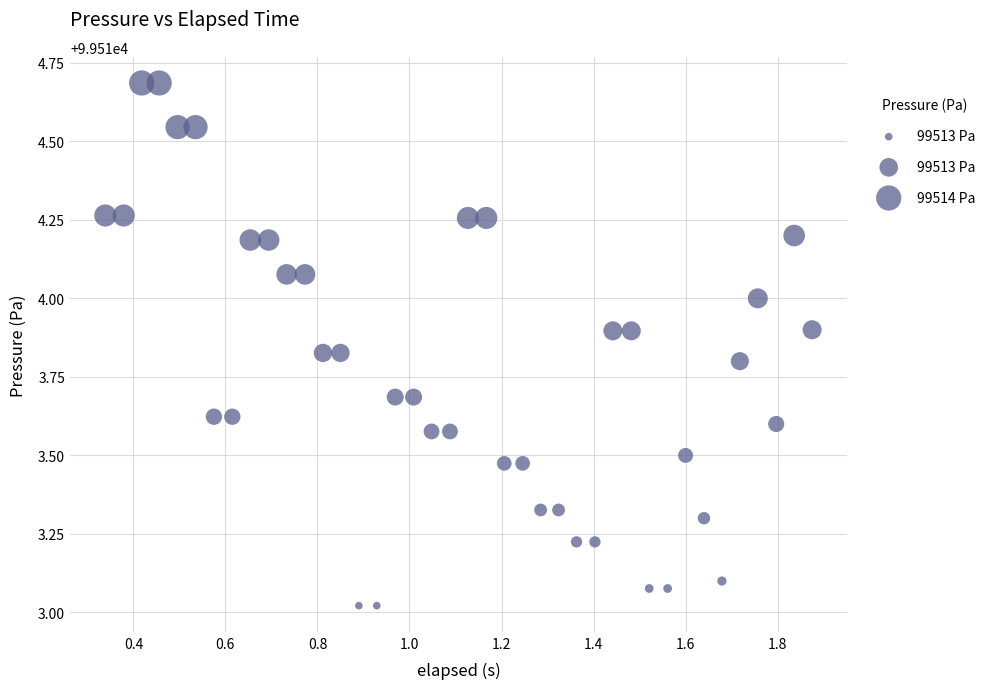

What is the range of Y values (max minus min)?

1.7